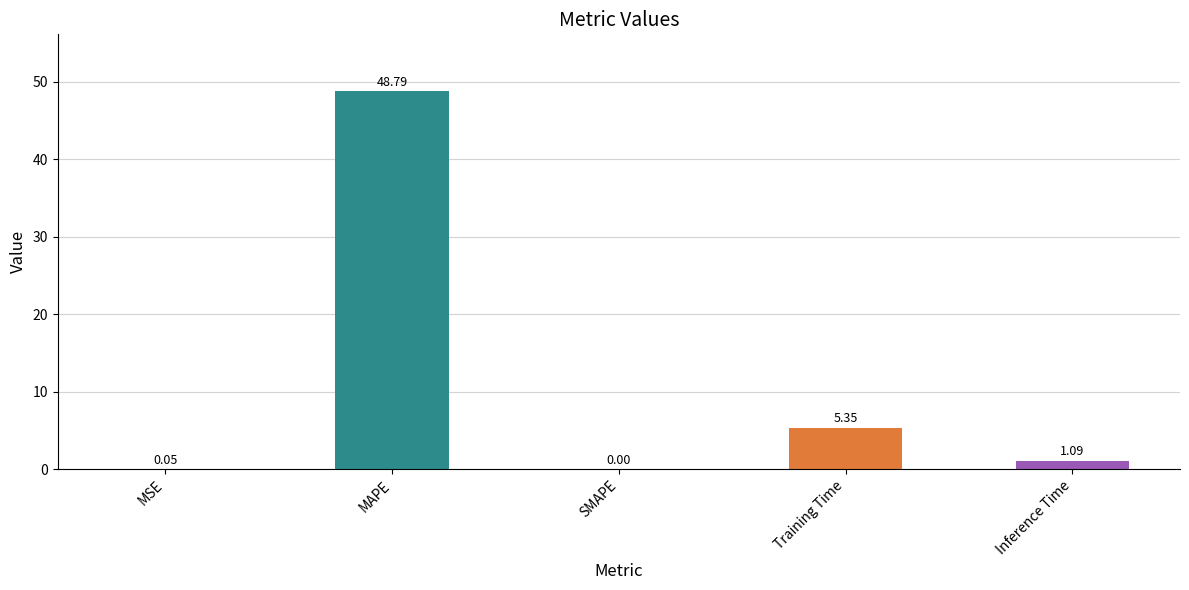

What is the maximum value shown in the chart?

48.8